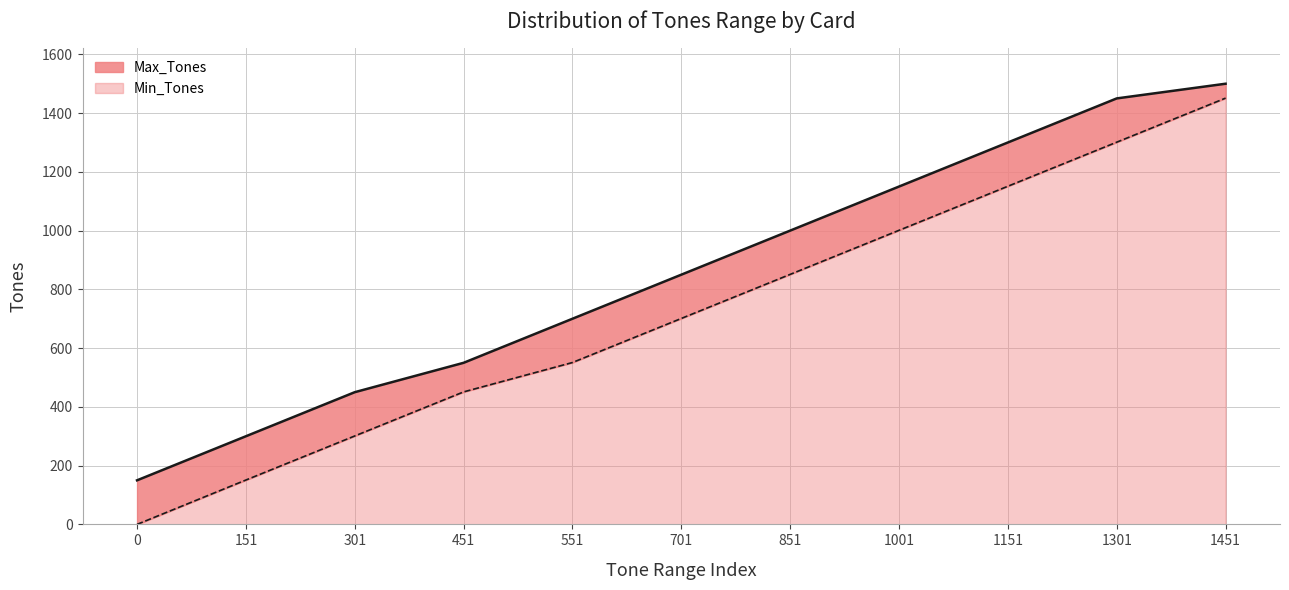

What is the sum of all Max_Tones values?

9400